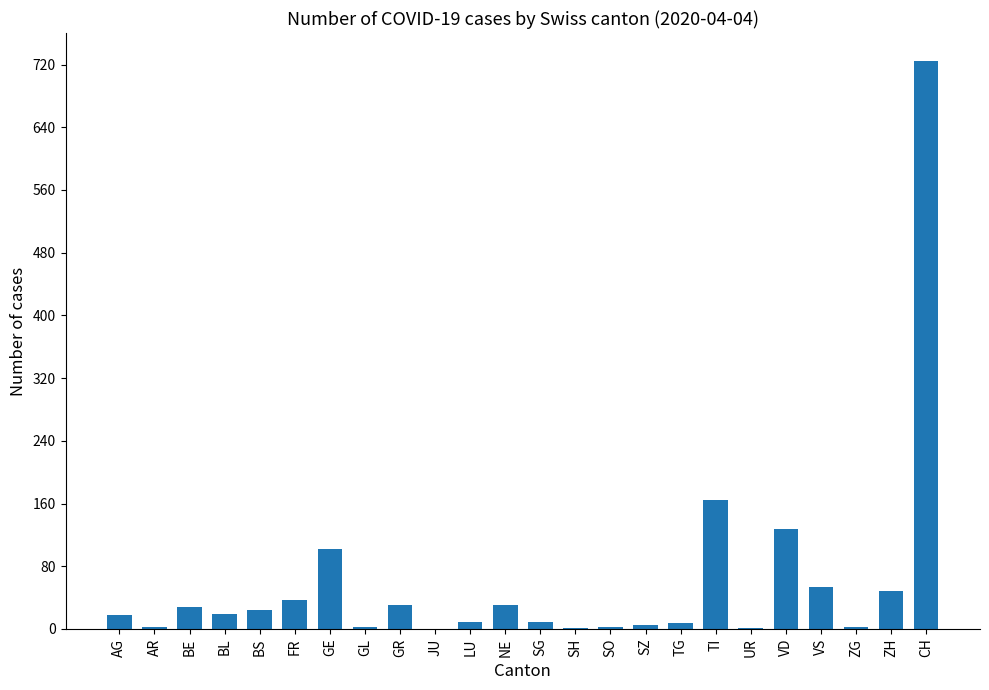

What is the average value?

60